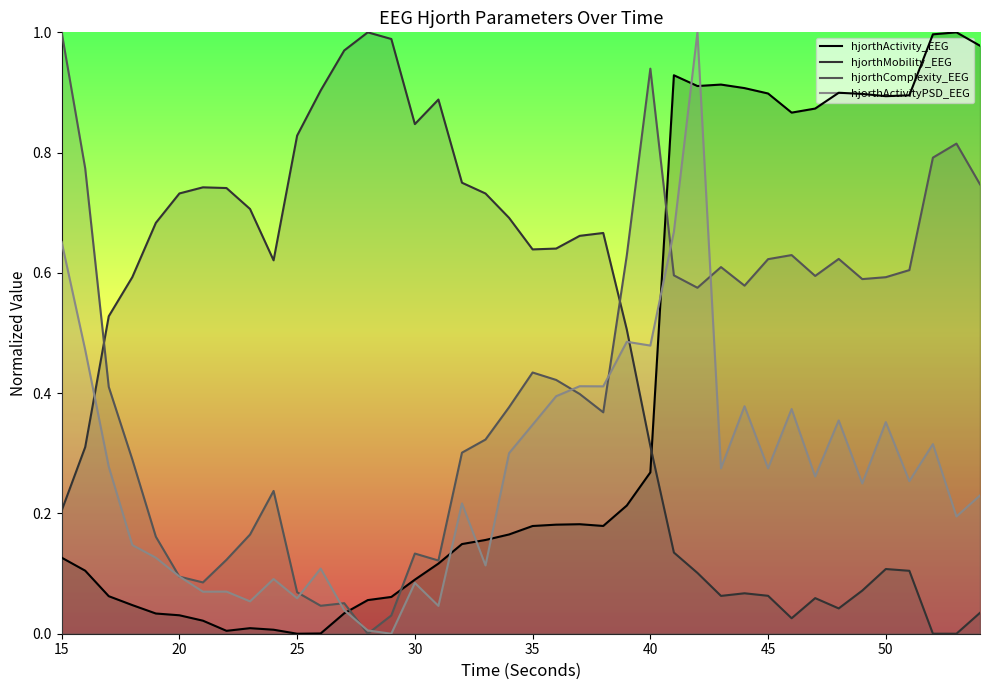

Which series has the largest total across all categories?

hjorthMobility_EEG